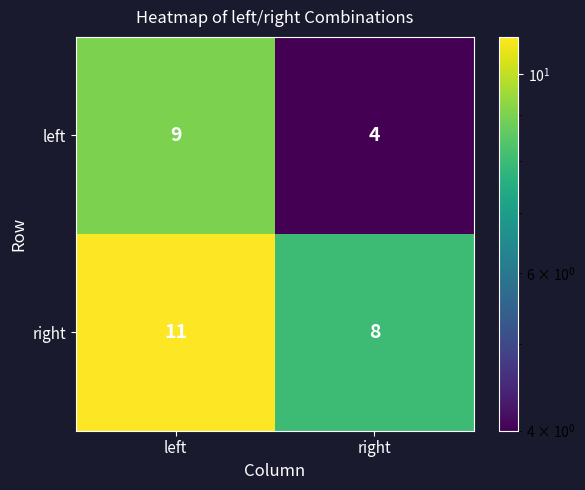

At which label is left closest to 6?

right